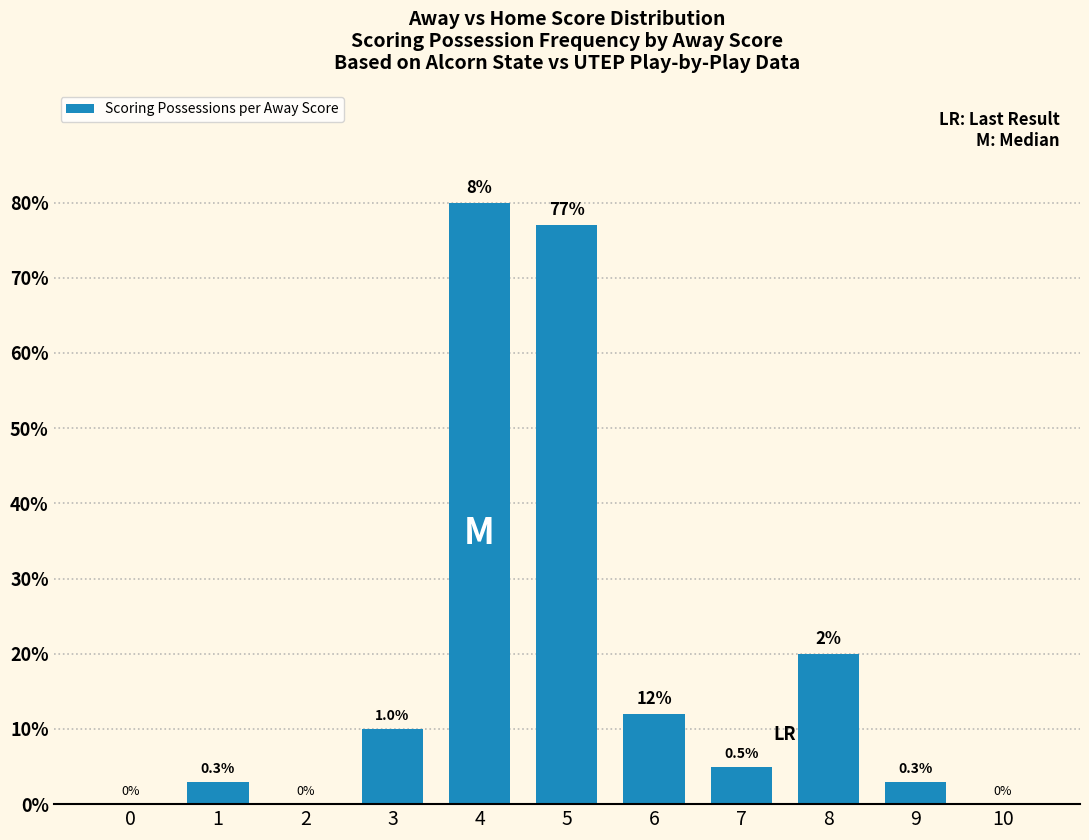

True or false: the data shows 9 at 8.

False